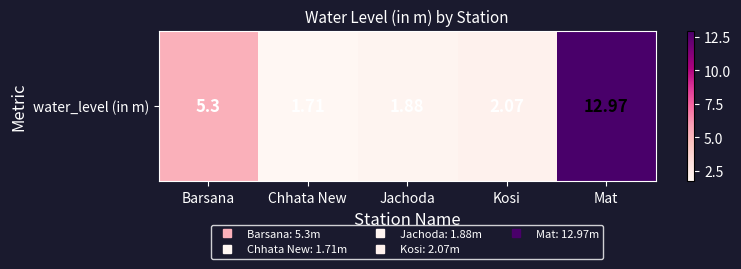

Which category has the lowest value across all series?

Chhata New